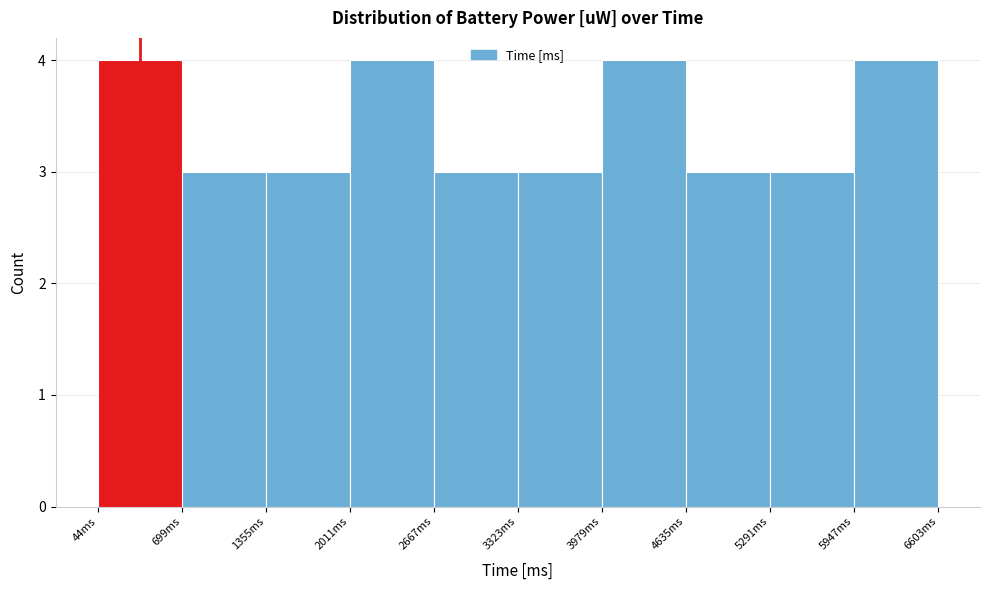

How tall is the bar that spans 3300 to 4000 on the x-axis? Neither the bar edges nor the heights are printed on the chart, so give them approximately, as read against the axes.

3